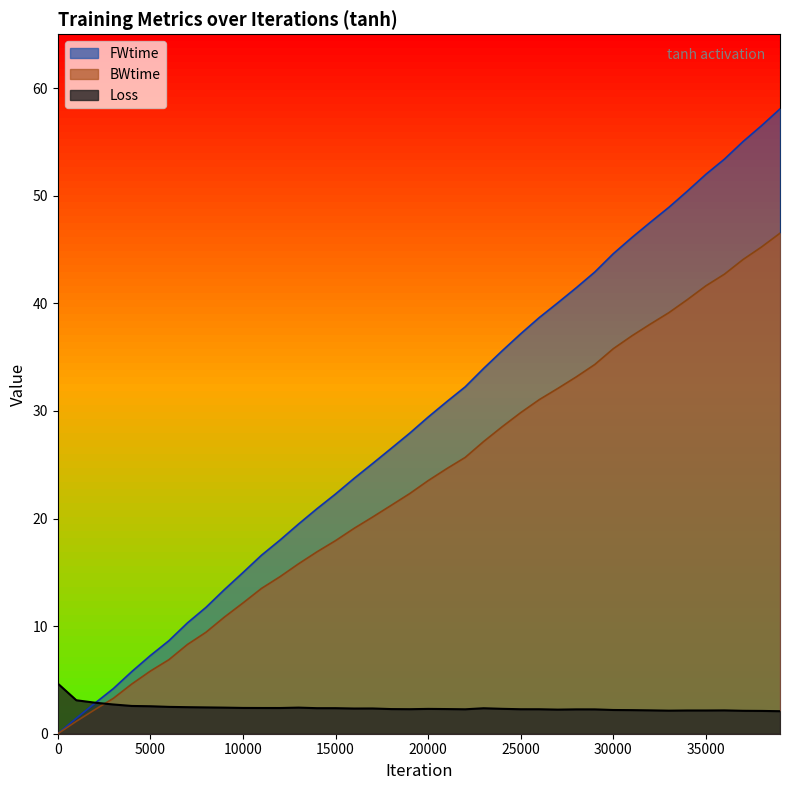

Reading left to right, transcribe all the data shown in this chart.

Loss: 4.7	3.1	2.9	2.7	2.6	2.6	2.5	2.5	2.4	2.4	2.4	2.4	2.4	2.4	2.4	2.4	2.3	2.3	2.3	2.3	2.3	2.3	2.3	2.4	2.3	2.3	2.3	2.2	2.3	2.3	2.2	2.2	2.2	2.1	2.2	2.2	2.2	2.1	2.1	2.1
FWtime: 0.0	1.4	2.8	4.2	5.8	7.3	8.6	10.3	11.7	13.4	15.0	16.6	18.0	19.5	20.9	22.3	23.7	25.1	26.5	27.9	29.4	30.9	32.2	34.0	35.6	37.2	38.7	40.0	41.4	42.9	44.6	46.1	47.5	48.9	50.4	52.0	53.4	55.0	56.5	58.1
BWtime: 0.0	1.2	2.2	3.3	4.6	5.8	6.9	8.3	9.4	10.8	12.2	13.5	14.6	15.8	16.9	17.9	19.1	20.1	21.2	22.3	23.5	24.6	25.7	27.2	28.5	29.8	31.0	32.1	33.2	34.3	35.8	37.0	38.1	39.1	40.3	41.6	42.7	44.1	45.2	46.5